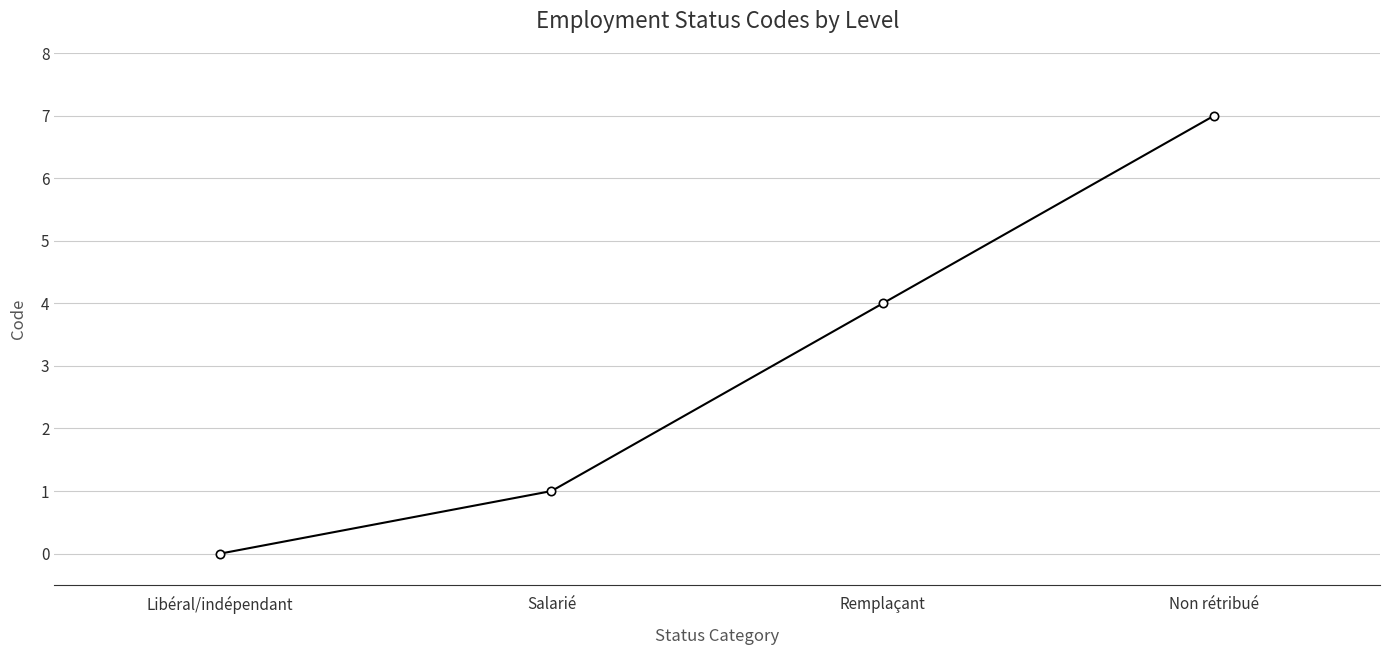

Reading left to right, transcribe all the data shown in this chart.

0	1	4	7